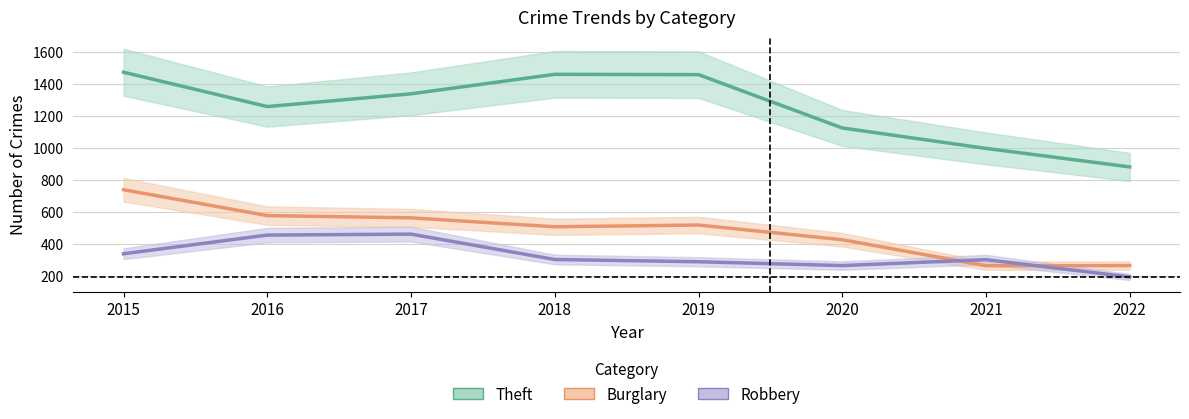

Which category has the lowest value across all series?

2022